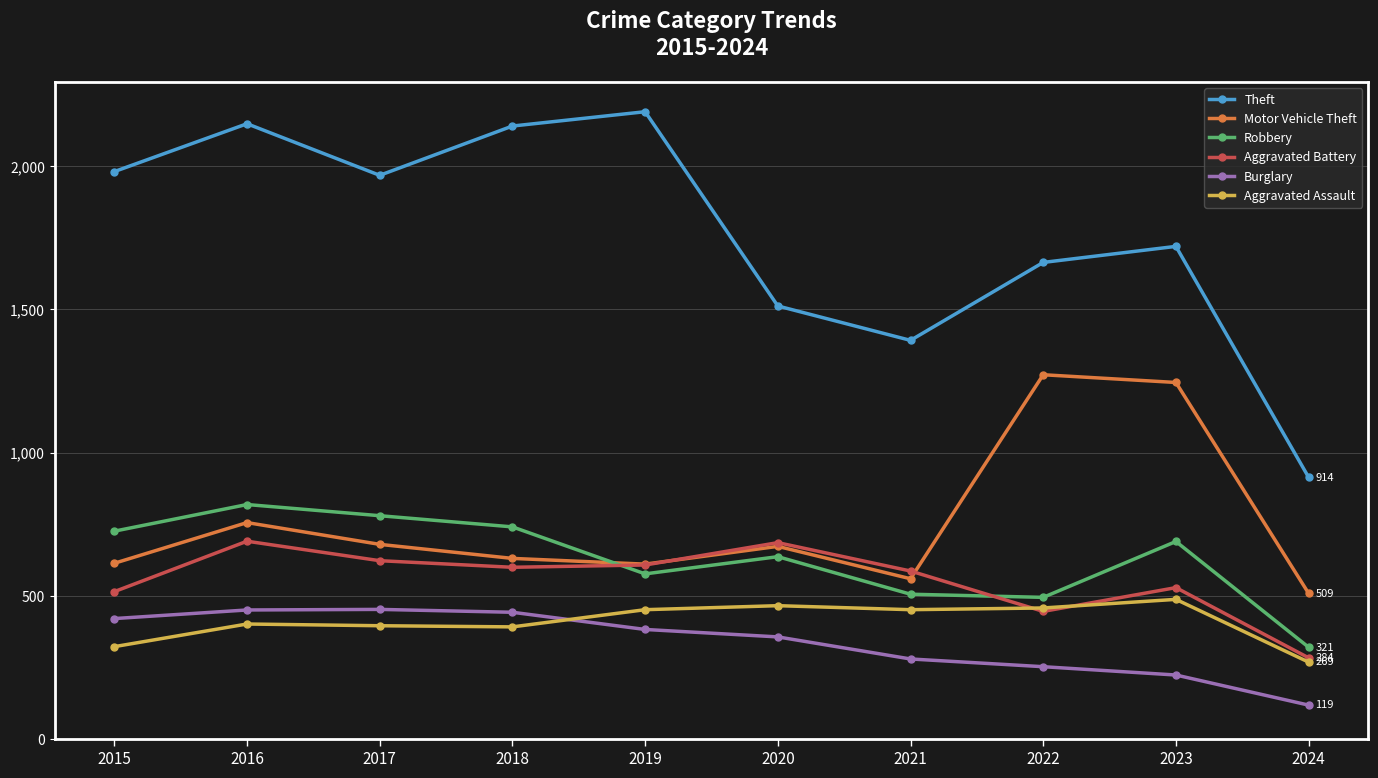

The Robbery series shows 577 at 2019. True or false?

True